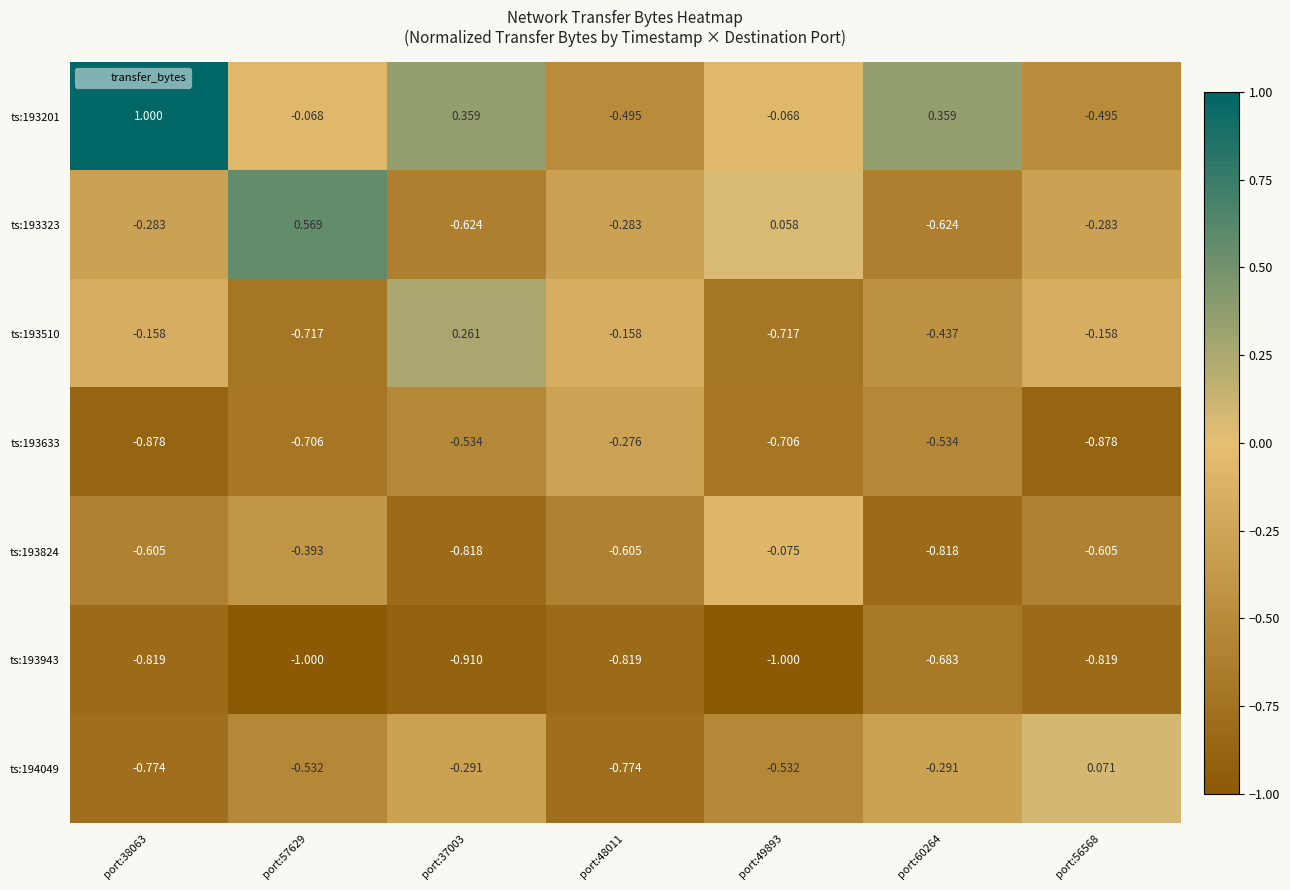

Is the value of ts:193323 at port:37003 greater than the value of ts:193824 at port:57629?

No